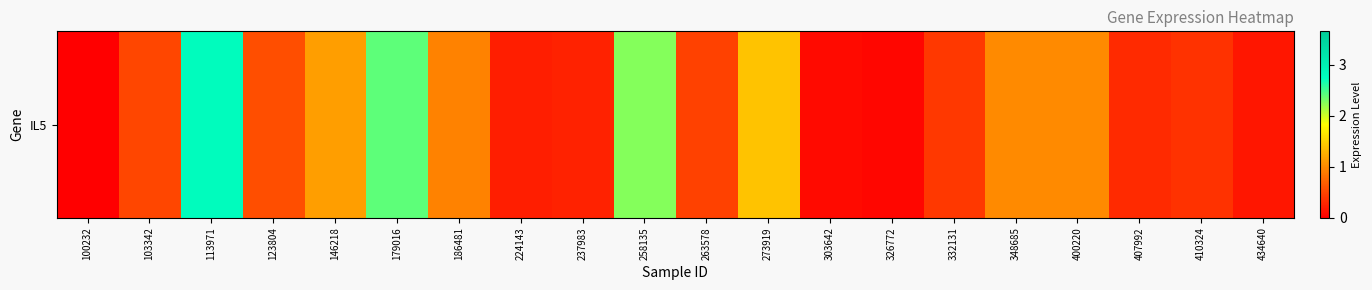

Read the value at 113971.

2.8